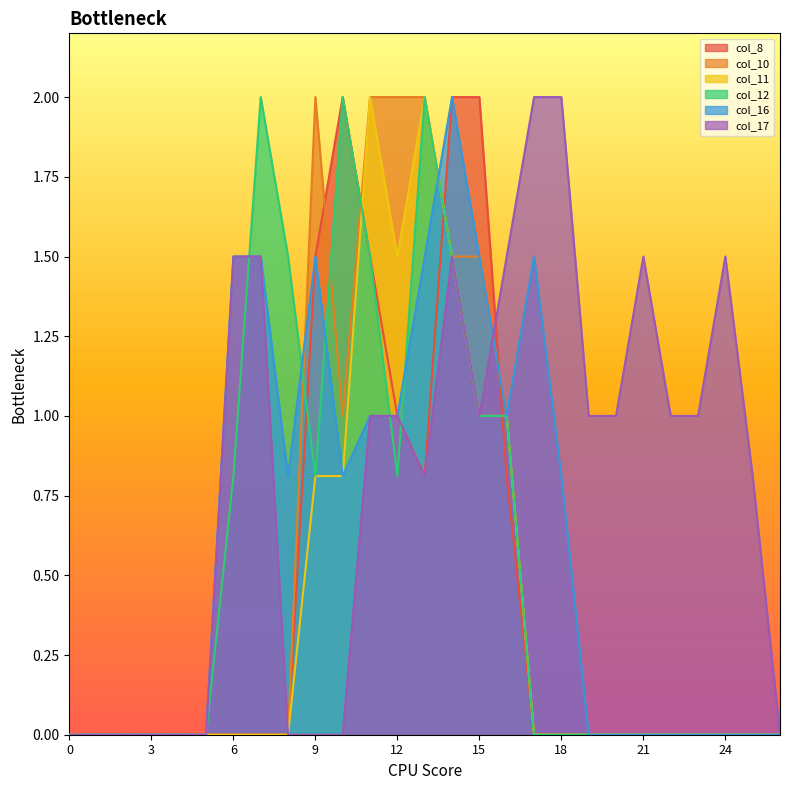

What is the spread (max minus min) of values at 14?

0.5